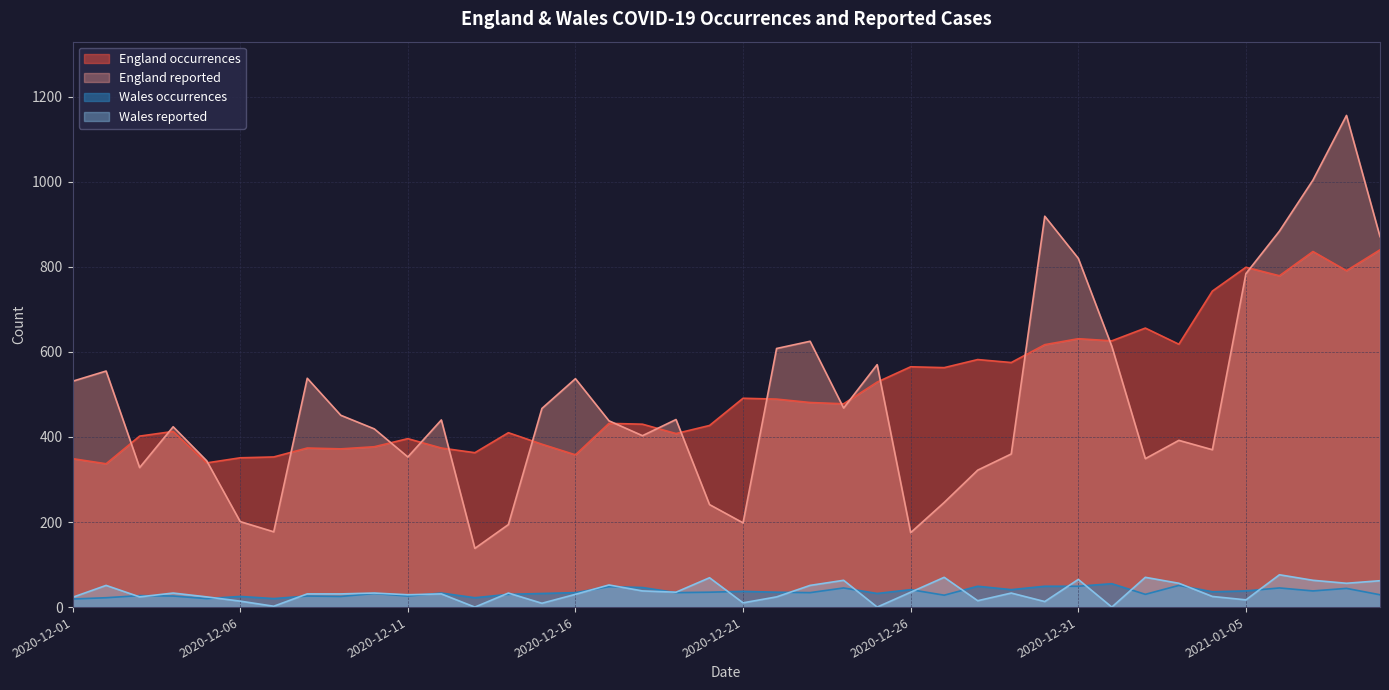

Reading right to left, extract all data points from this chart.

England occurrences: 840	791	836	779	799	743	618	656	626	631	617	575	582	563	565	529	478	481	489	491	427	408	430	432	358	383	410	363	374	396	377	372	374	353	351	339	413	402	337	349
England reported: 871	1156	1004	884	784	370	392	349	613	820	919	360	322	246	175	570	468	625	608	198	241	441	403	438	537	467	194	138	440	353	419	451	538	177	201	344	424	328	555	531
Wales occurrences: 29	44	38	45	38	36	51	30	55	49	49	41	49	28	41	32	45	34	35	37	35	34	46	48	34	32	30	22	33	26	32	25	26	20	25	20	26	27	22	19
Wales reported: 62	56	63	76	17	25	56	70	0	65	13	33	15	70	35	0	63	51	24	10	69	35	38	52	30	9	33	0	31	29	33	31	31	2	14	24	33	24	51	23